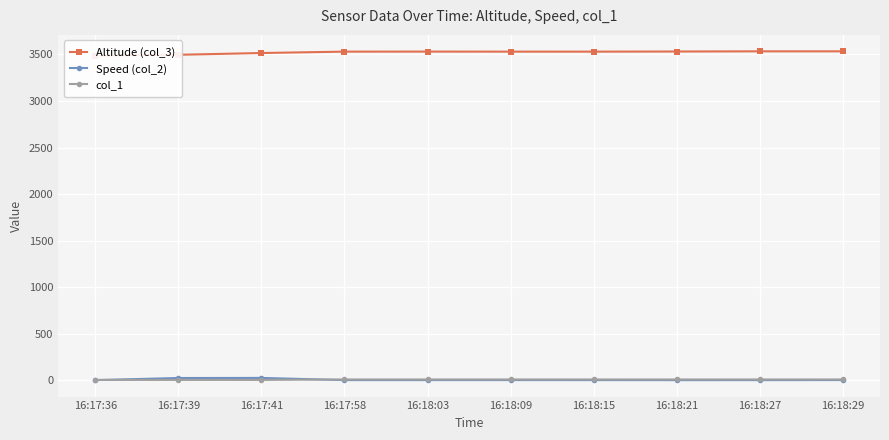

What position from the right is 16:18:27?

2